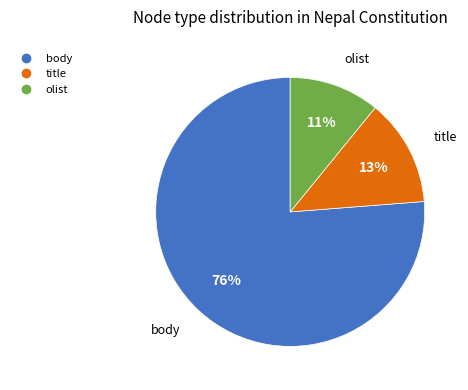

Do title and body together represent more than half of the pie?

Yes